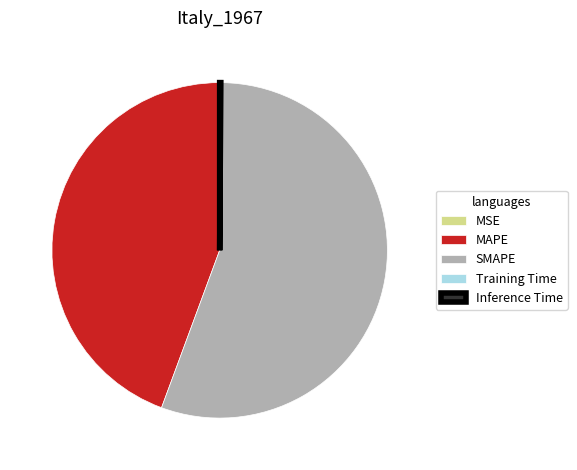

Is it true that SMAPE is 42% of the pie?

False